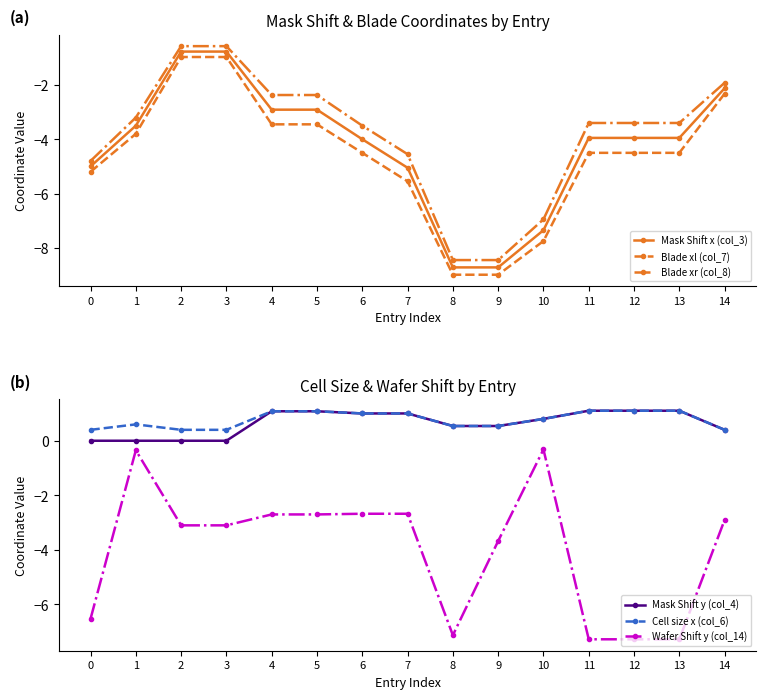

At 6, list the series in order from largest to smallest.

Mask Shift y (col_4), Cell size x (col_6), Wafer Shift y (col_14), Blade xr (col_8), Mask Shift x (col_3), Blade xl (col_7)